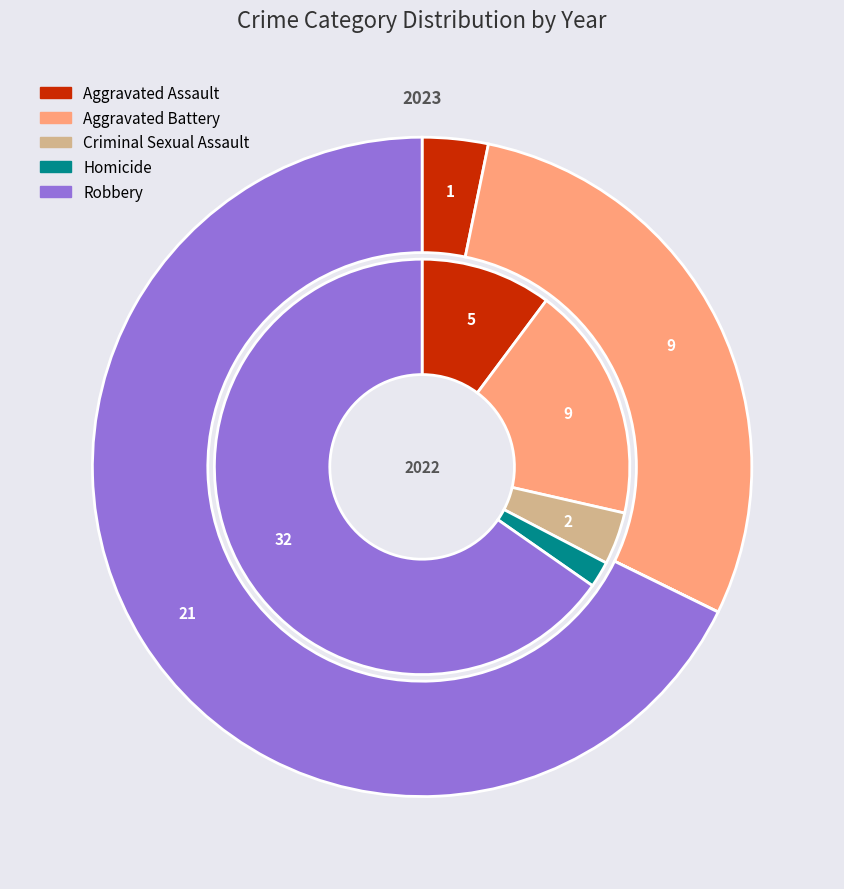

Combined, what portion of the pie is Homicide and Aggravated Battery?

29.0%